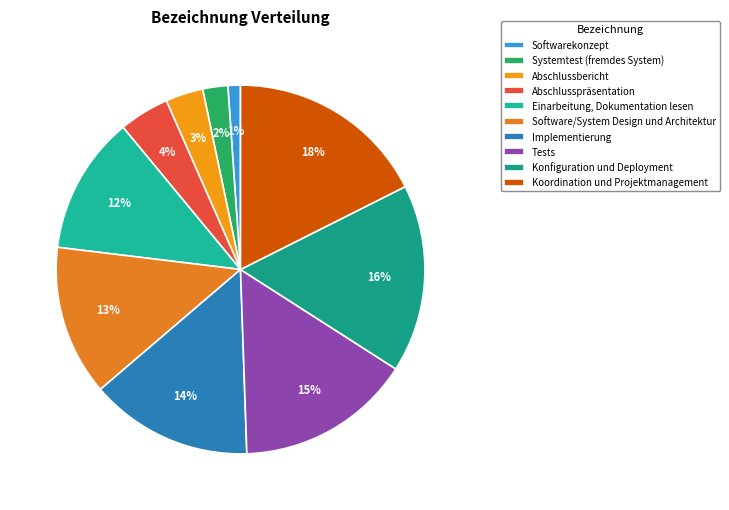

Count the number of slices in the pie.

10